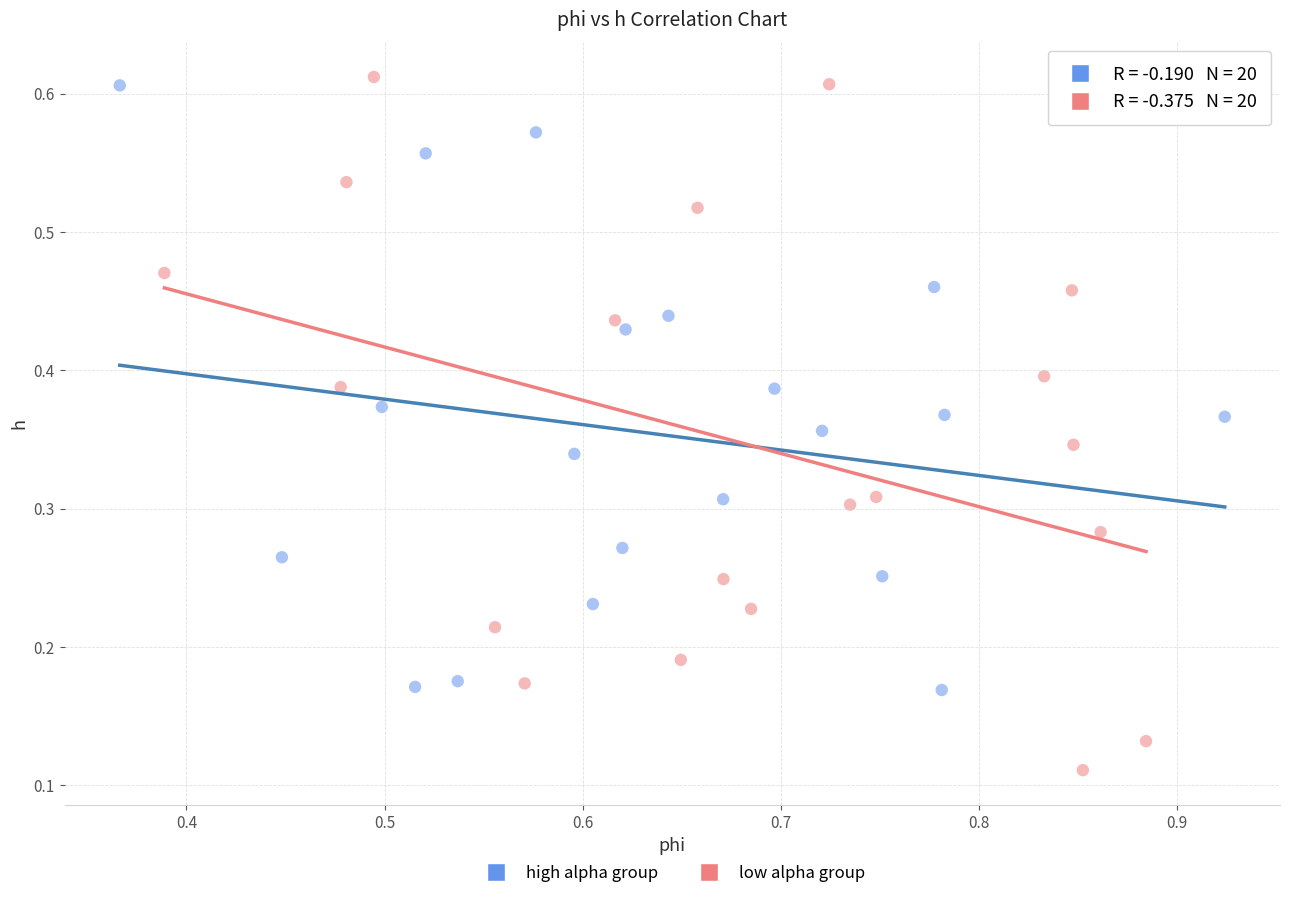

Which series has the widest spread of Y values?

low alpha group